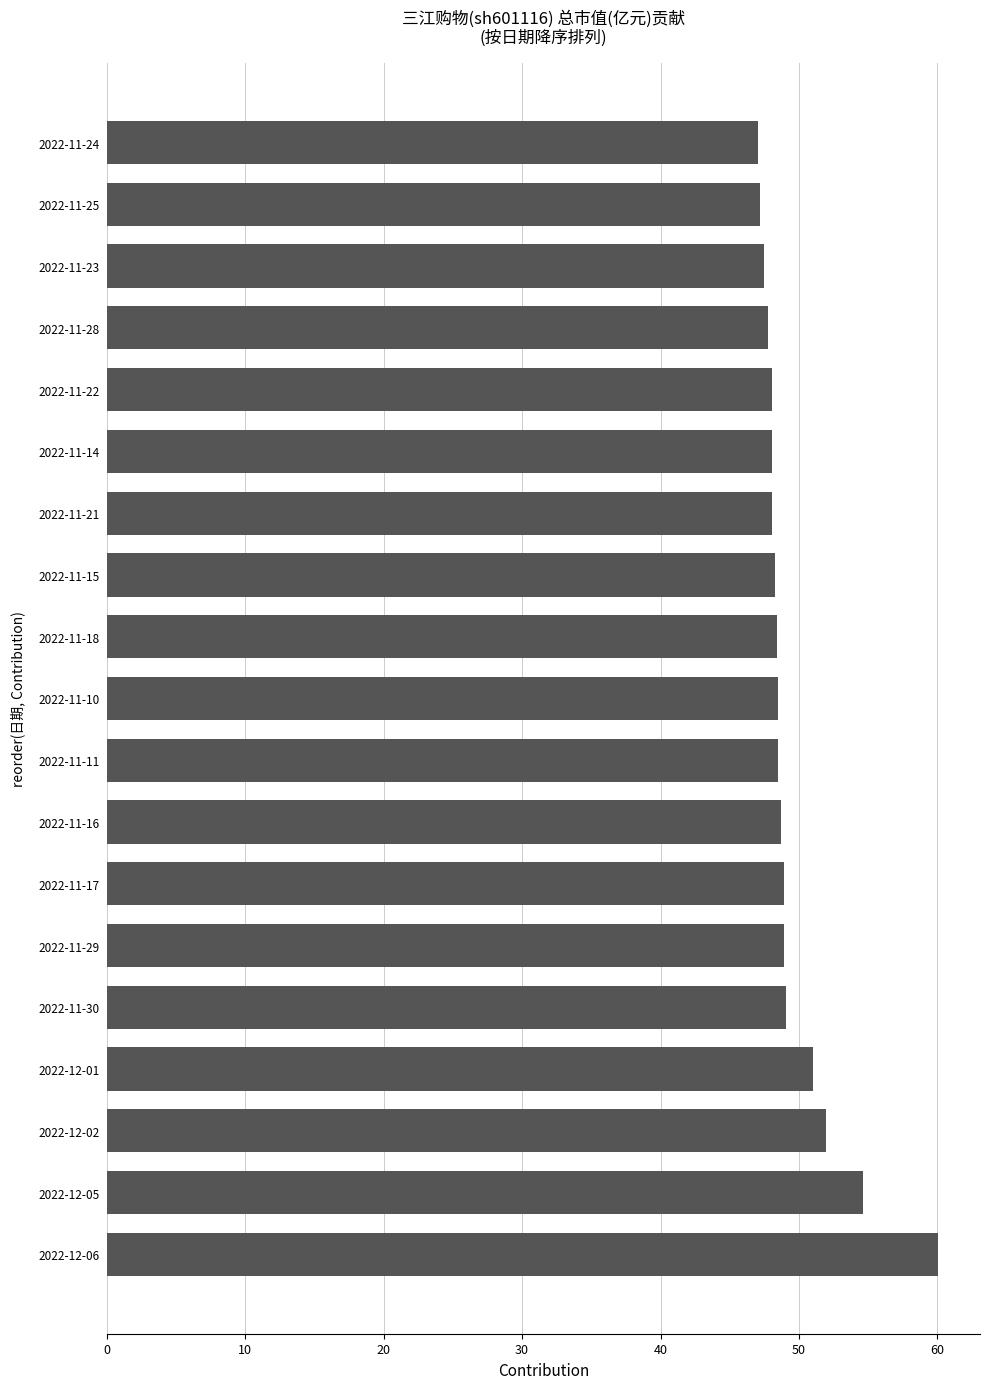

What is the change in value from 2022-12-02 to 2022-11-30?

-2.9